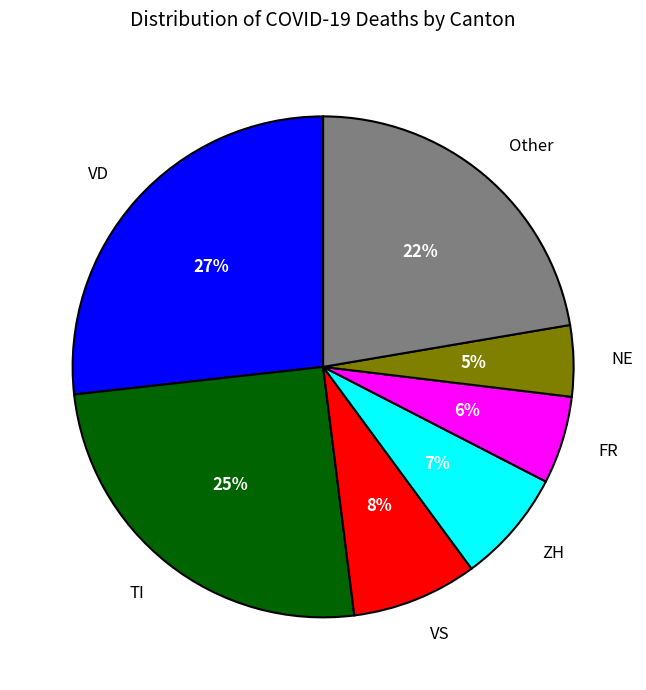

True or false: TI accounts for 25% of the total.

True